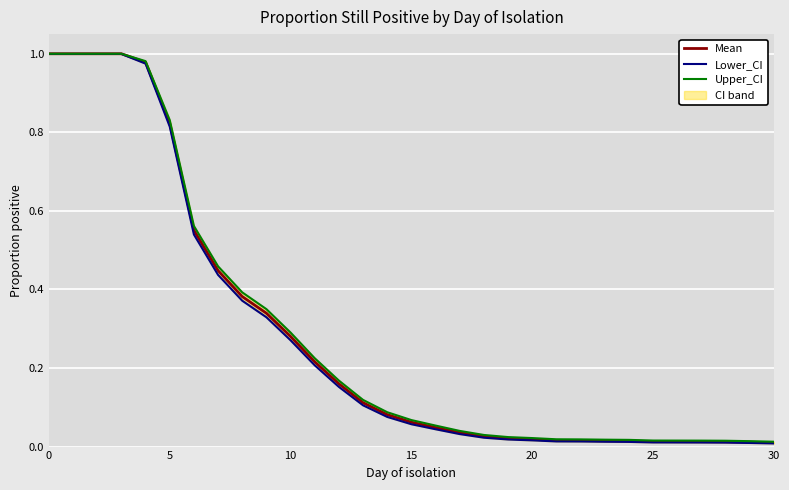

The Lower_CI series shows 0.2 at 12. True or false?

False